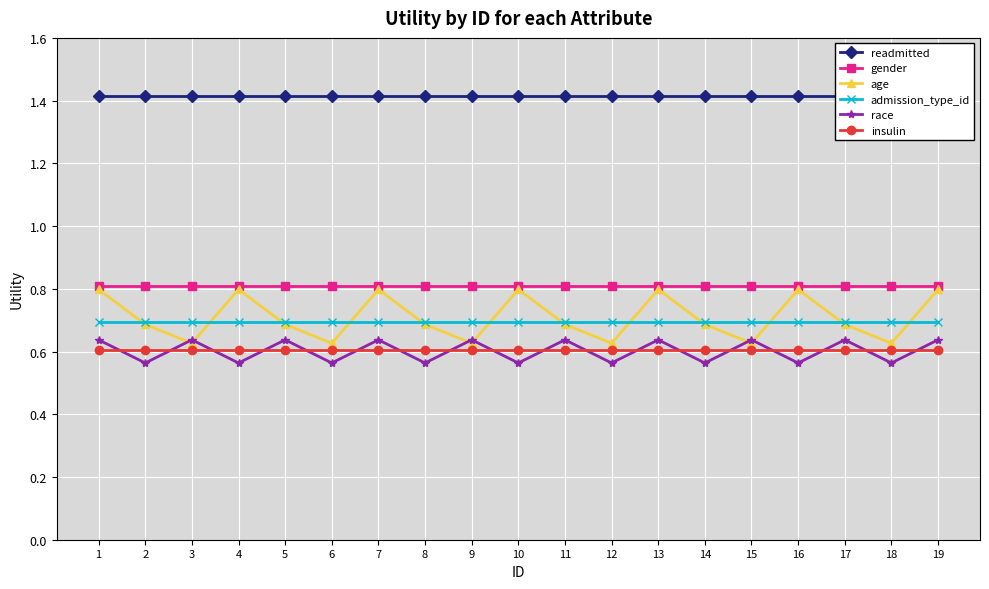

Which series changed the most between 5 and 19?

age